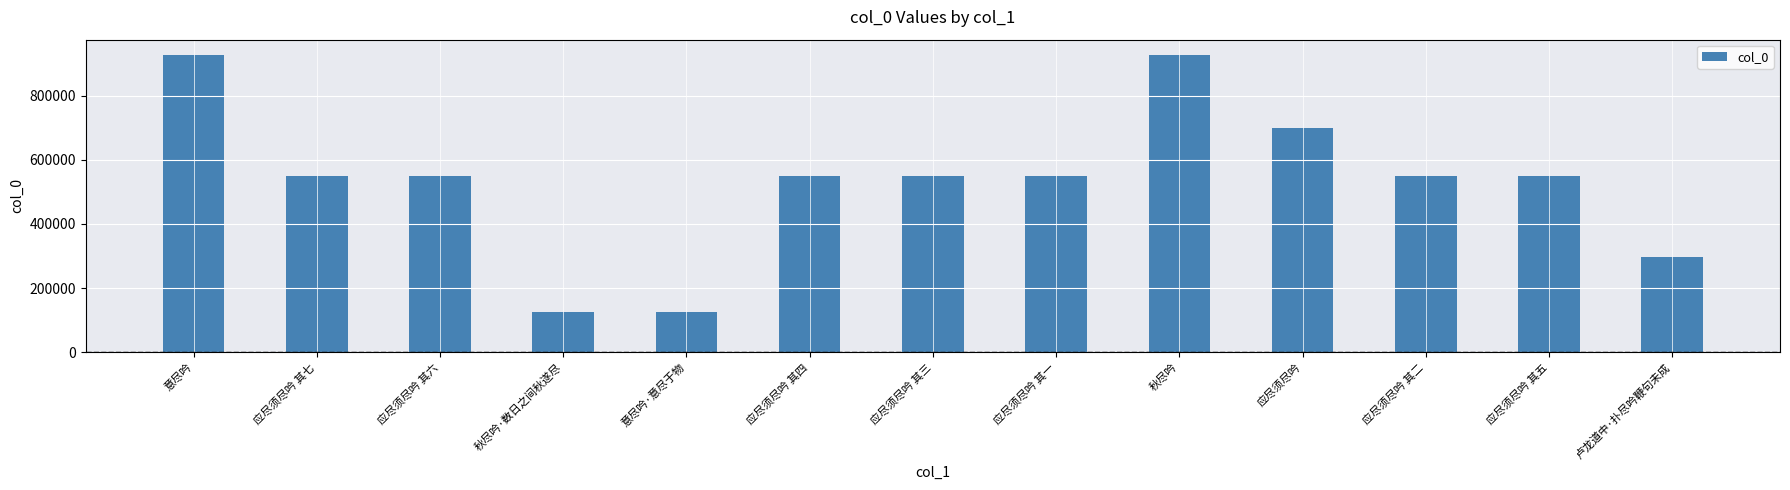

What is the label of the 3rd bar from the right?

应尽须尽吟 其二